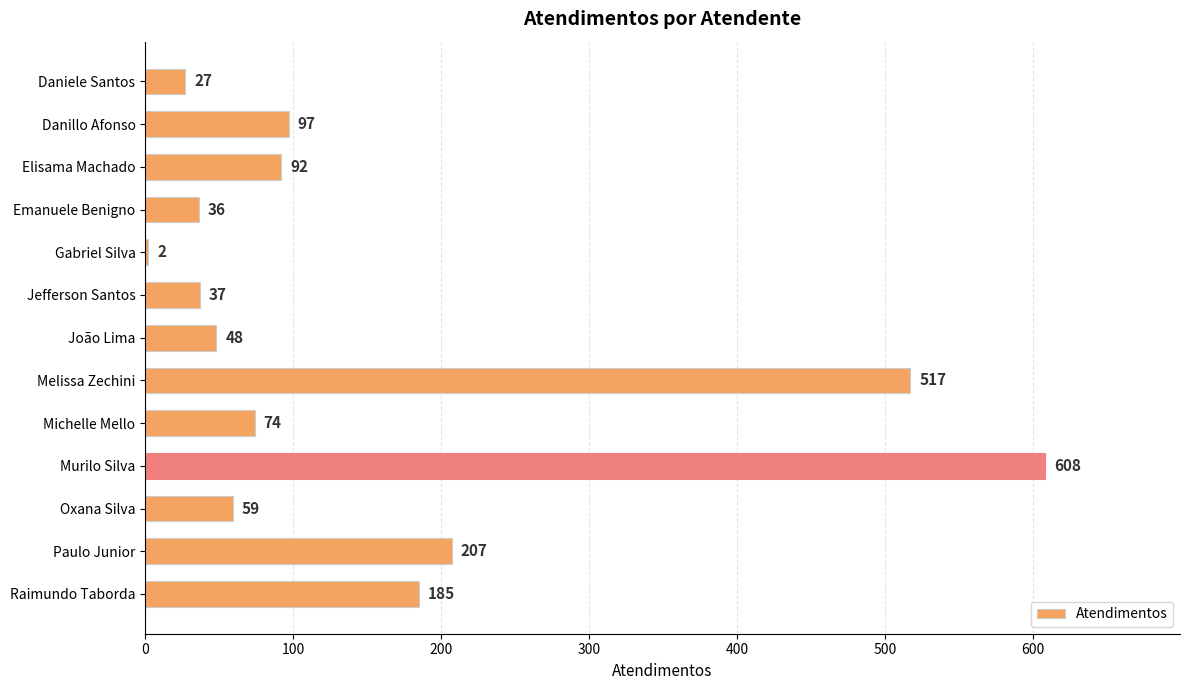

Which category has the highest value across all series?

Murilo Silva